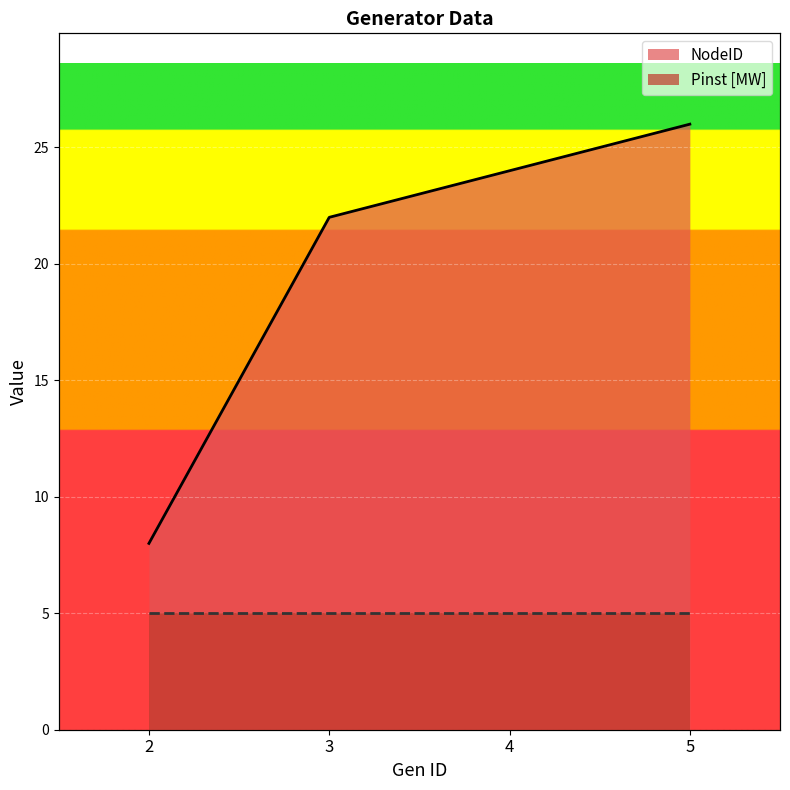

What is the sum of all values?

80